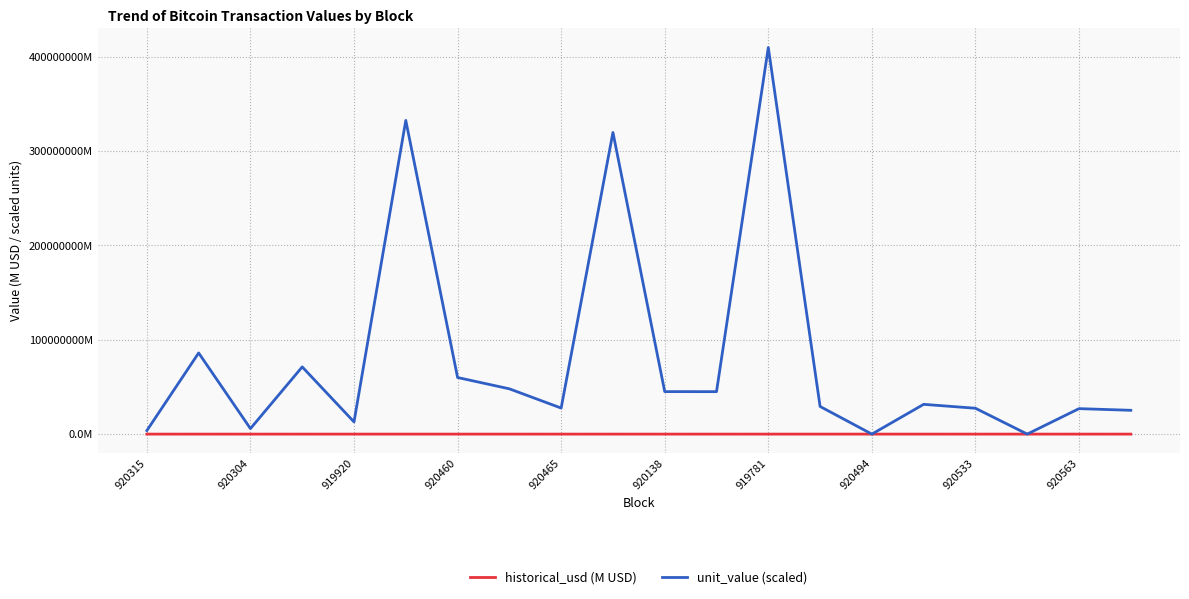

Which series has the largest total across all categories?

unit_value (scaled)